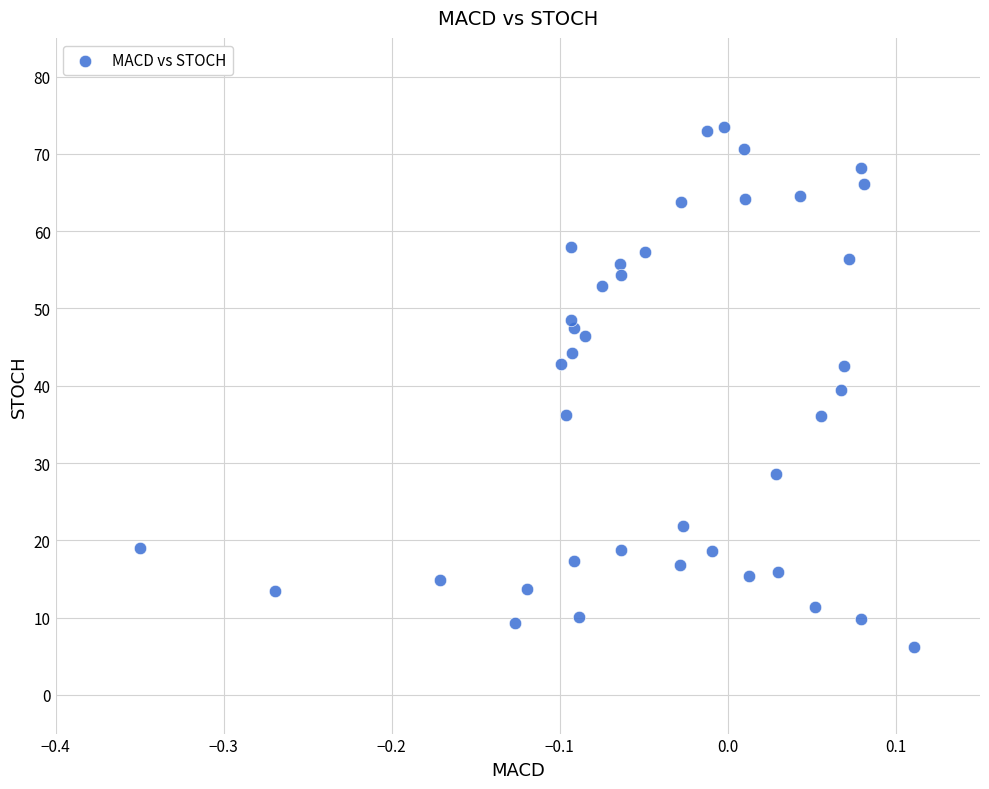

What is the range of X values (max minus min)?

0.5